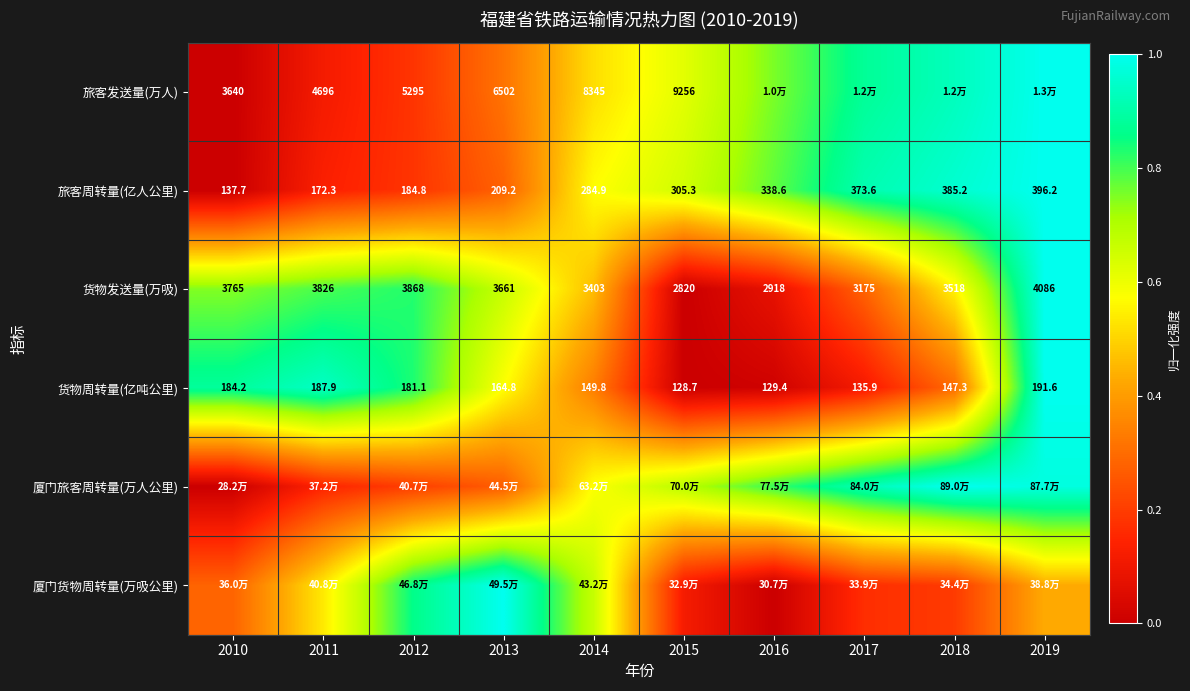

Is the value of 旅客周转量(亿人公里) at 2014 greater than the value of 旅客发送量(万人) at 2014?

No